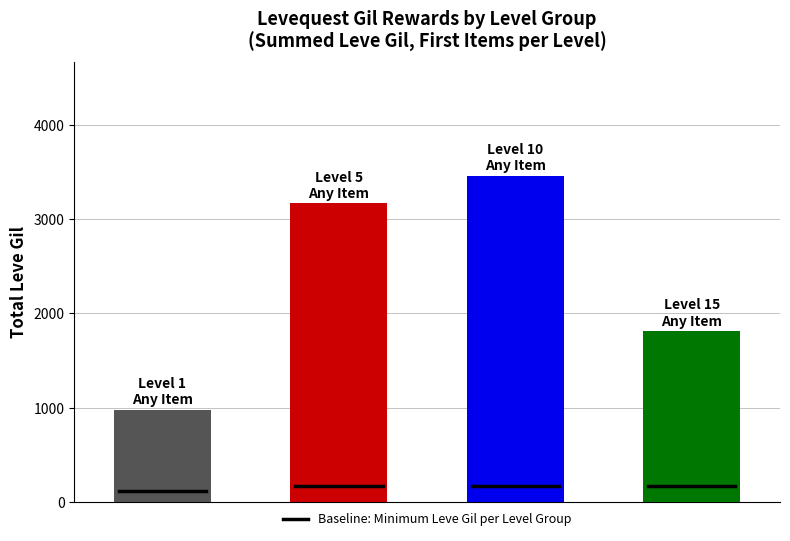

How many bars are there in total?

4